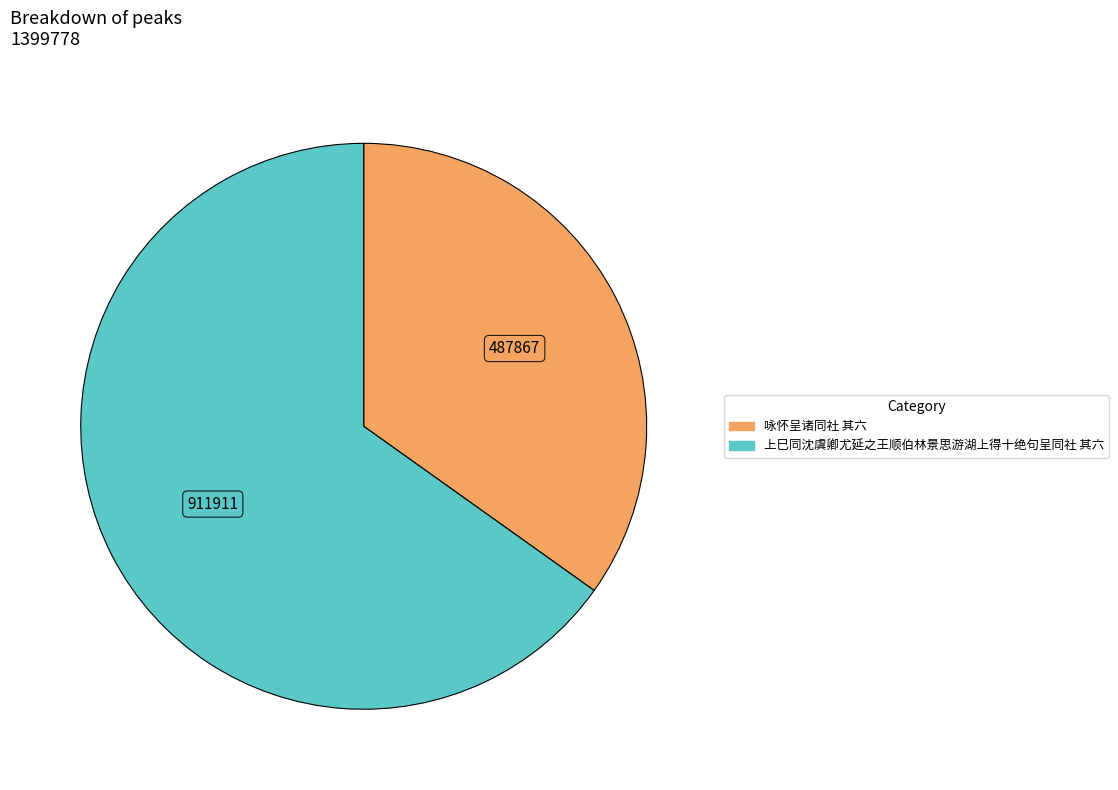

Which slice is the smallest?

咏怀呈诸同社 其六